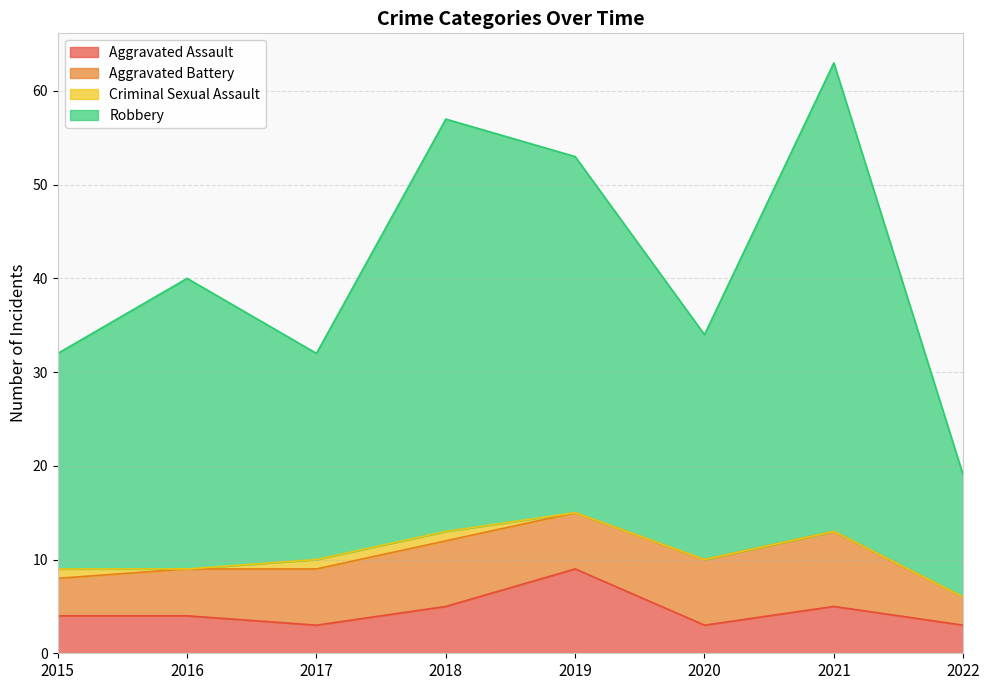

Is it true that Robbery equals 32 at 2015?

True